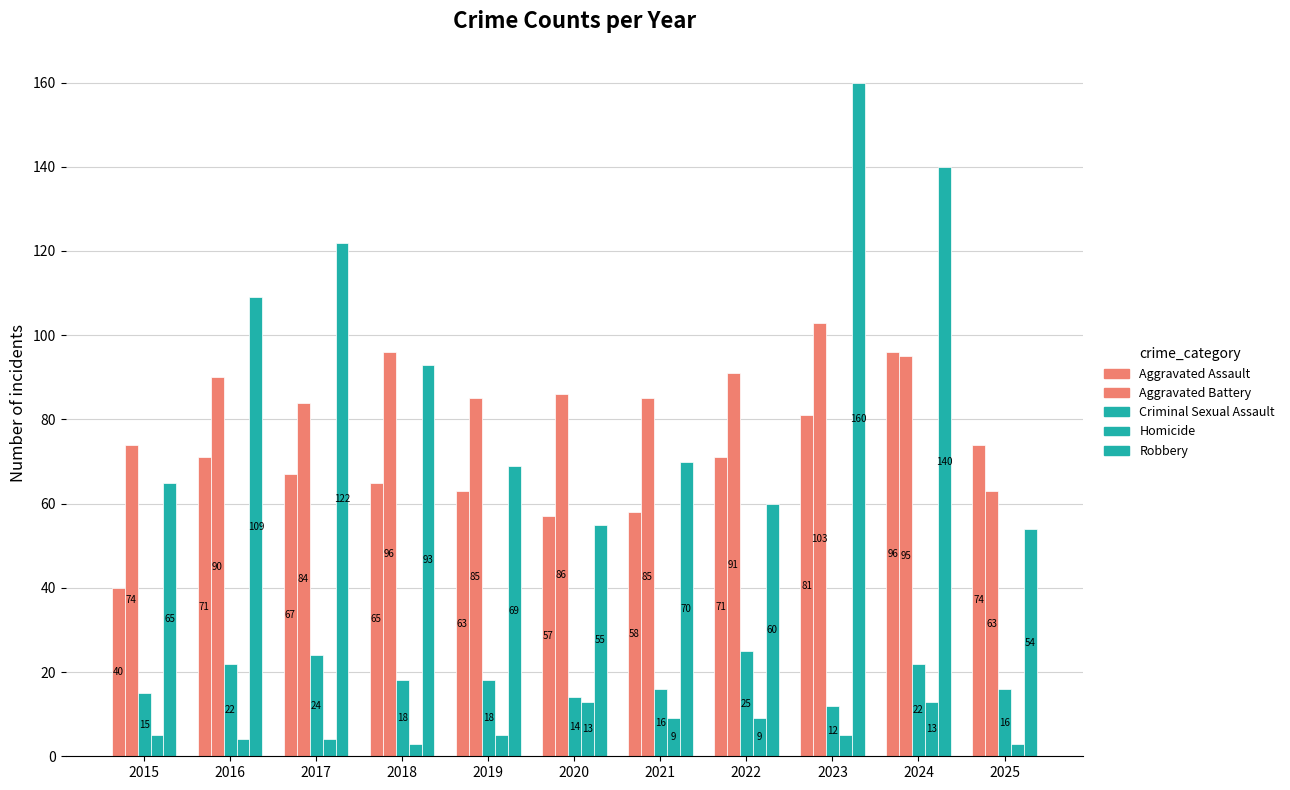

Which series has the widest spread of values?

Robbery